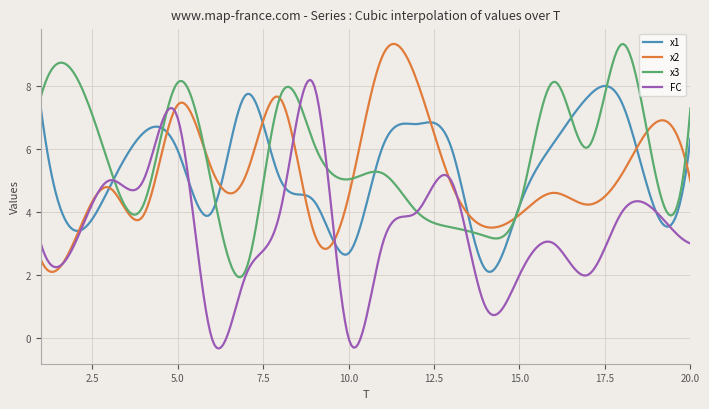

What is the highest value of the FC series?

8.2